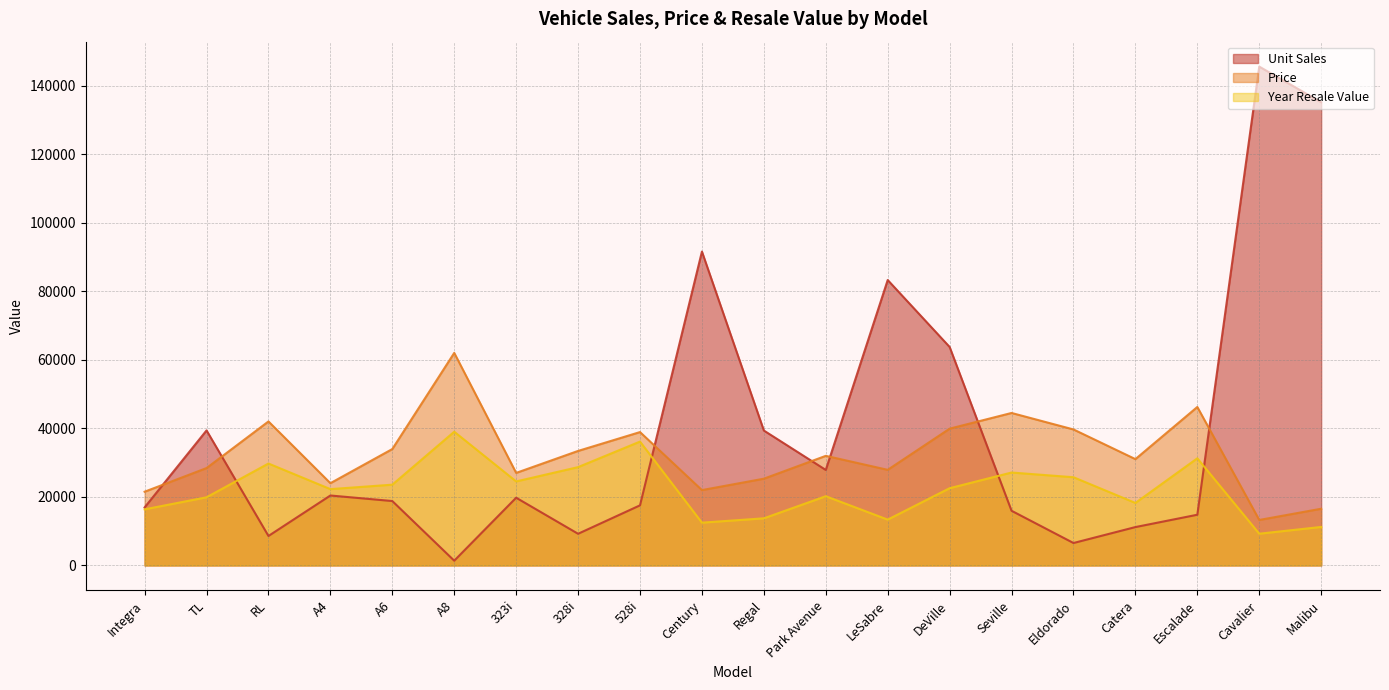

Rank the series by their maximum value, from highest to lowest.

Unit Sales, Price, Year Resale Value